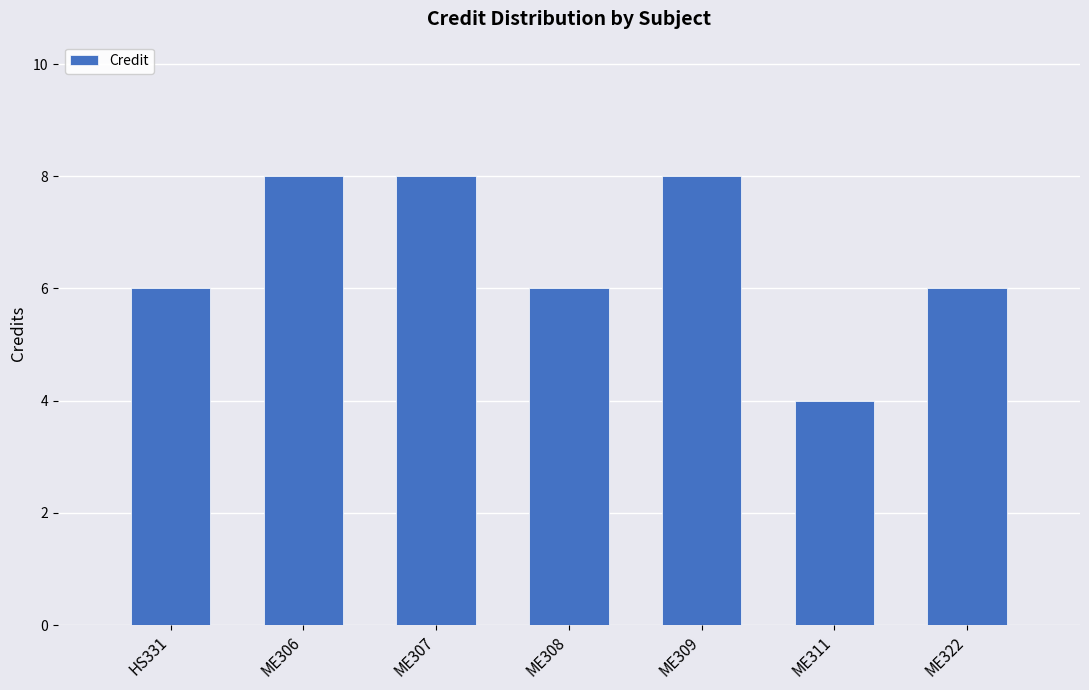

What is the minimum value shown in the chart?

4